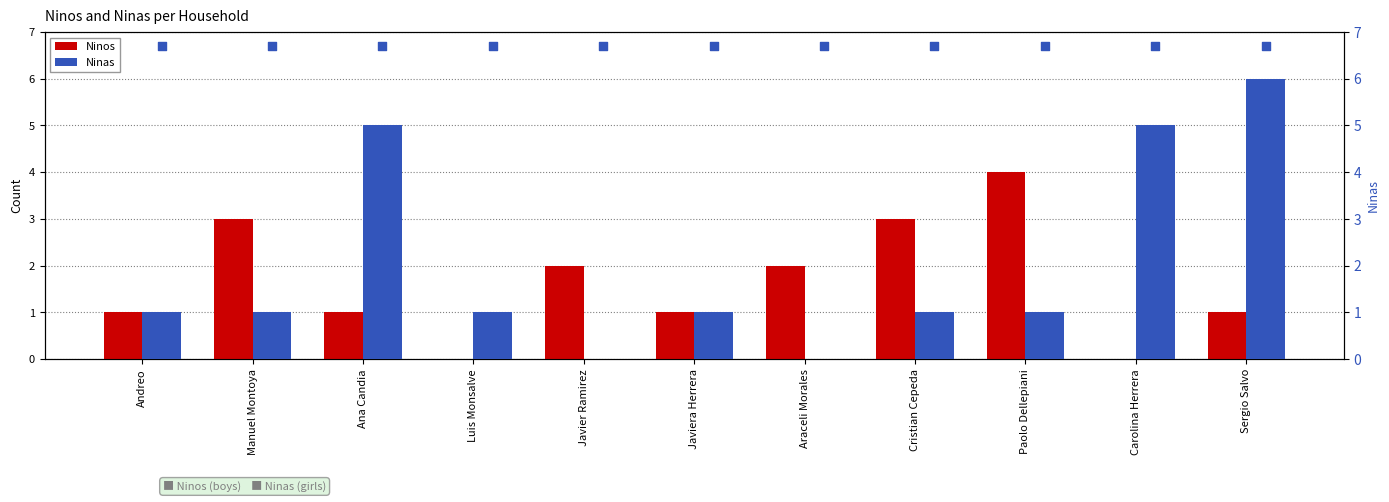

Which series has the largest Y range (max minus min)?

Ninas